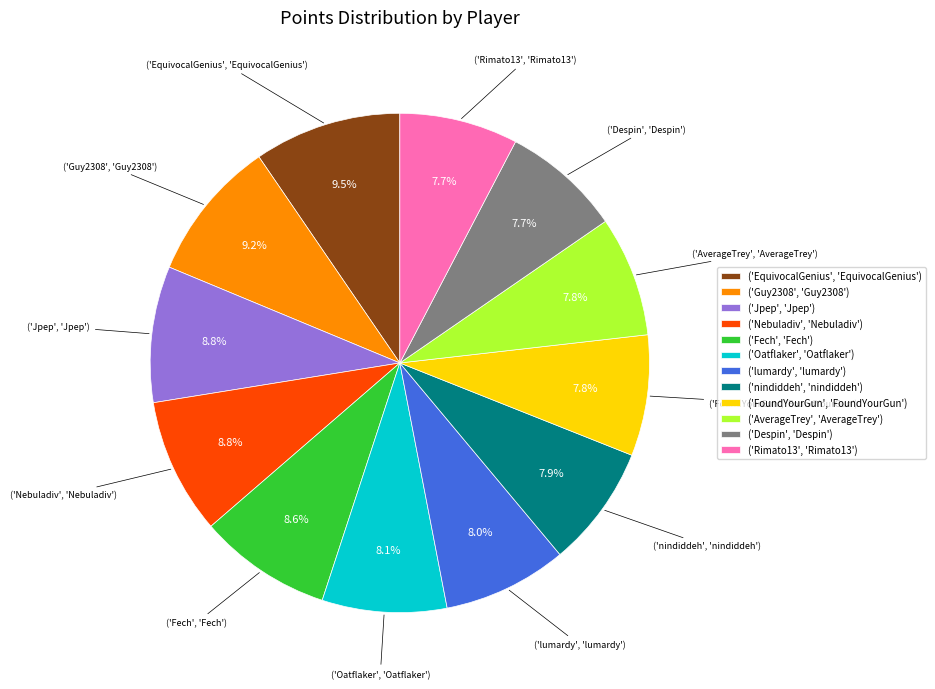

Do ('EquivocalGenius', 'EquivocalGenius') and ('Jpep', 'Jpep') together represent more than half of the pie?

No